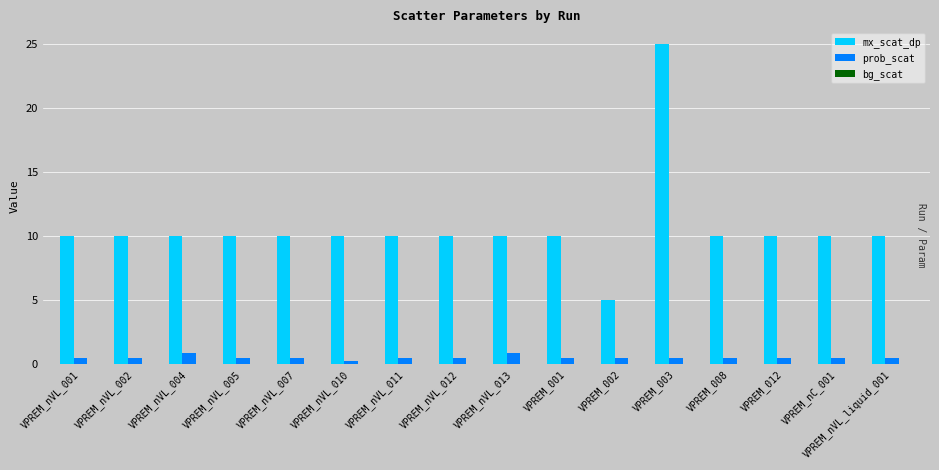

What is the spread (max minus min) of values at VPREM_008?

10.0